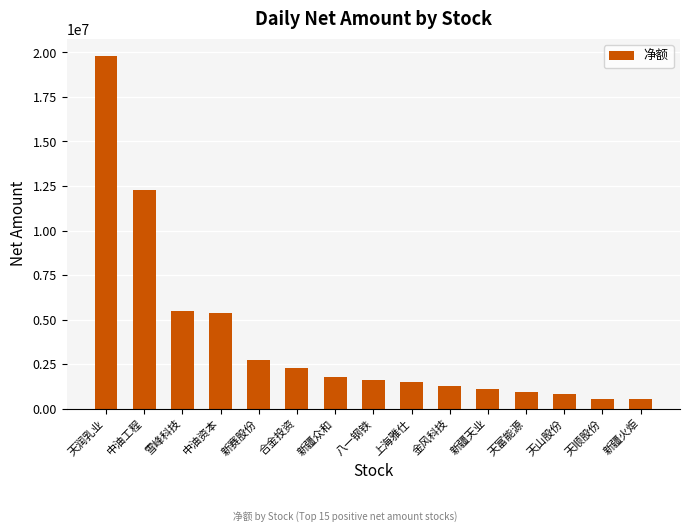

How many values are below 1626686?

7